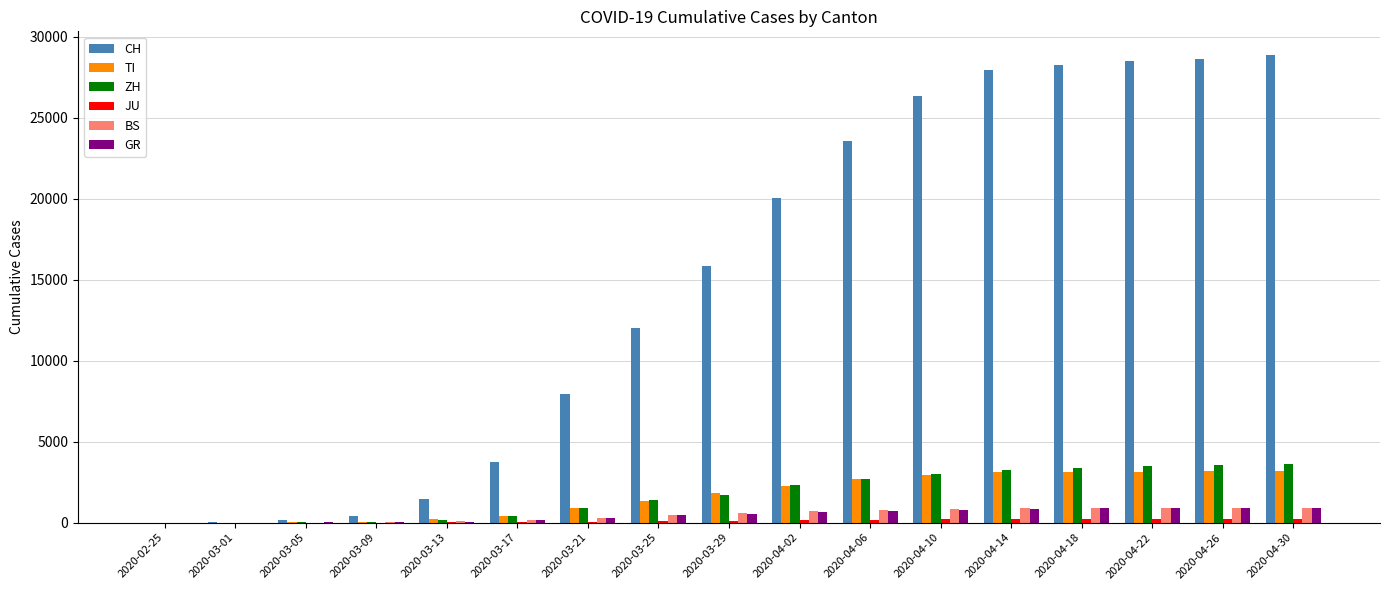

Does the chart contain stacked bars?

No